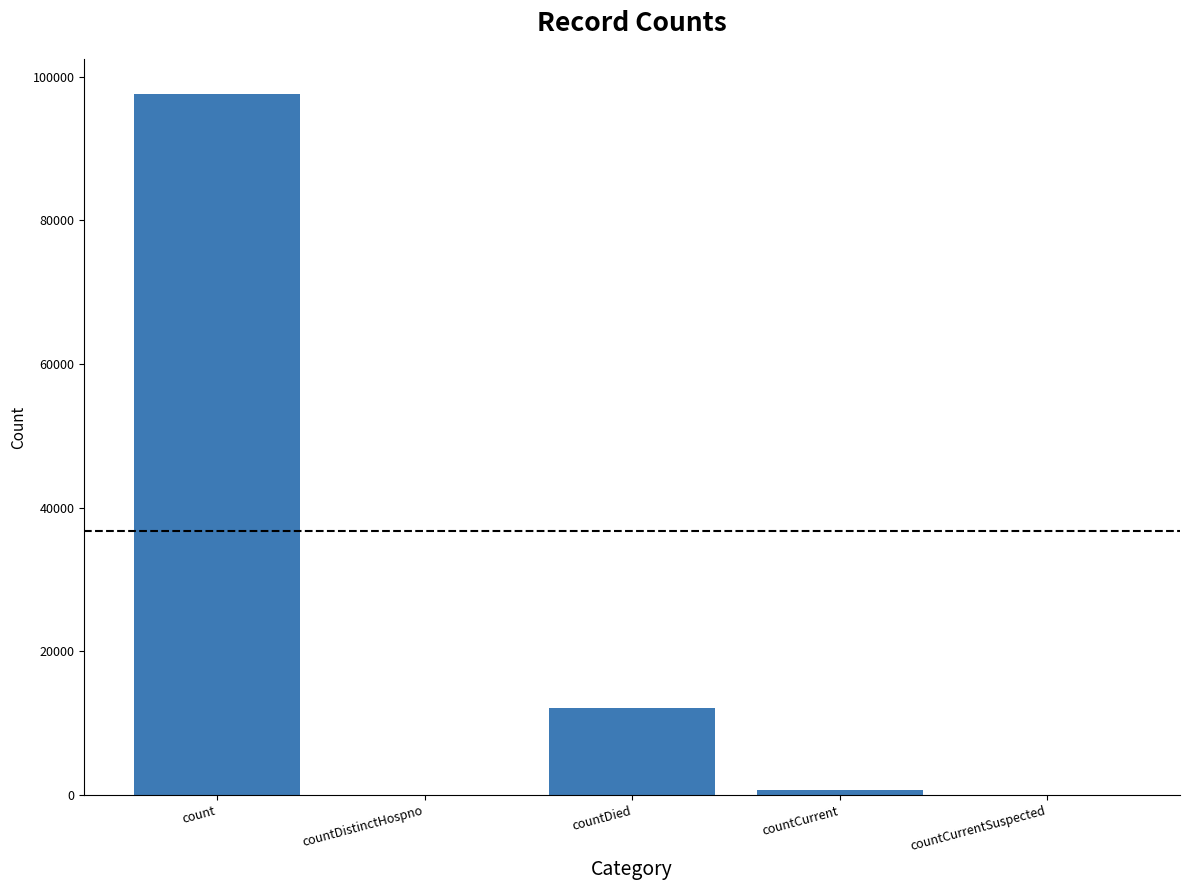

Count the number of categories in the chart.

5